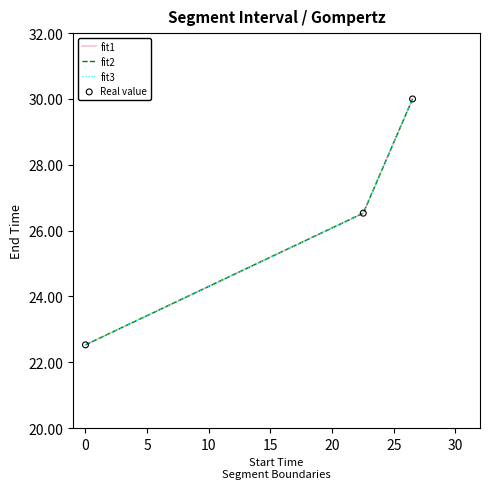

What are all the series names shown in the legend?

fit1, fit2, fit3, Real value